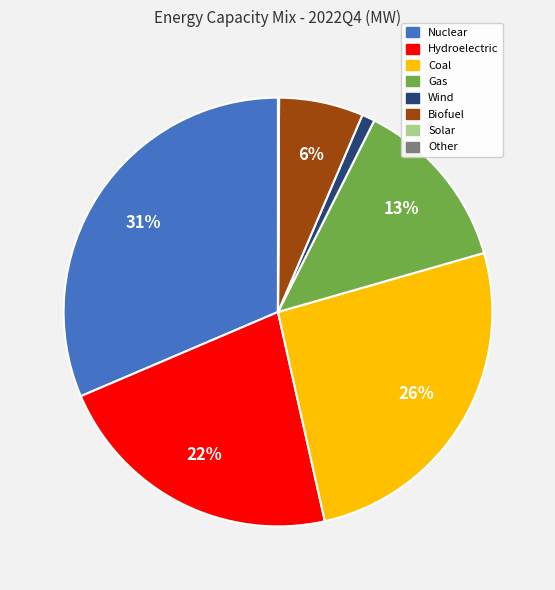

True or false: Gas accounts for 3% of the total.

False